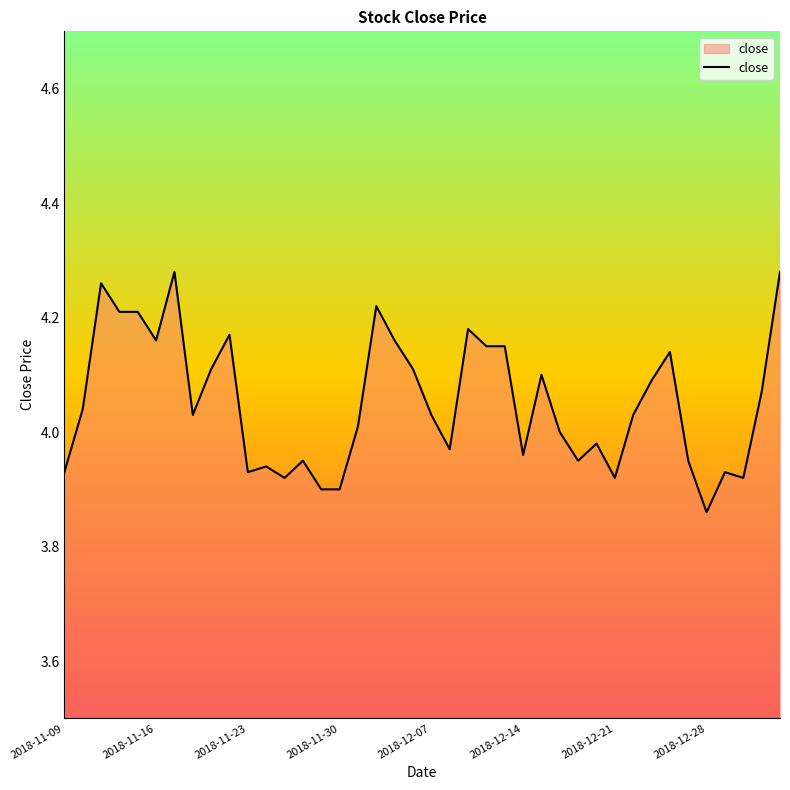

What is the difference between the maximum and minimum values?

0.4